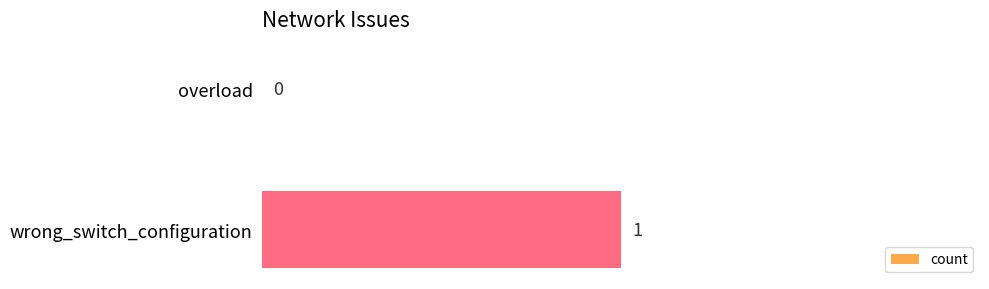

At which label is the value closest to 0?

overload